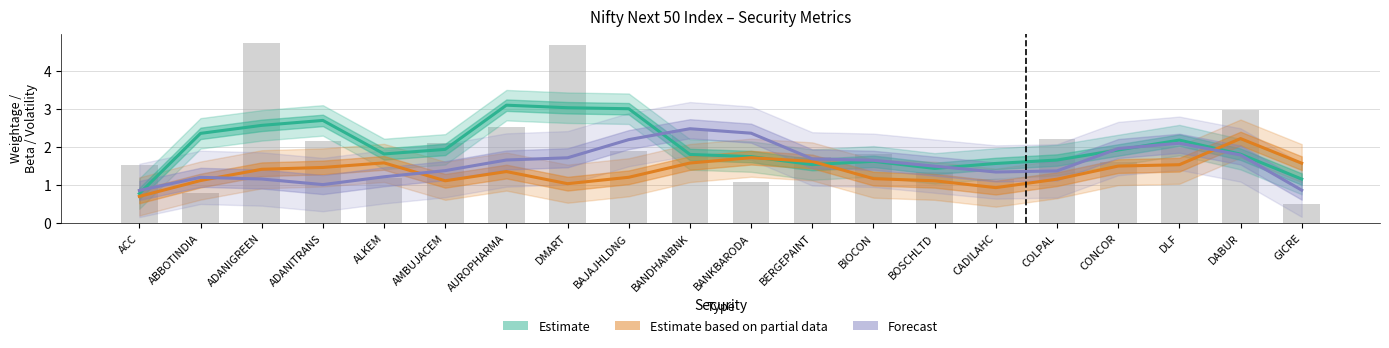

Which category has the lowest value across all series?

ACC